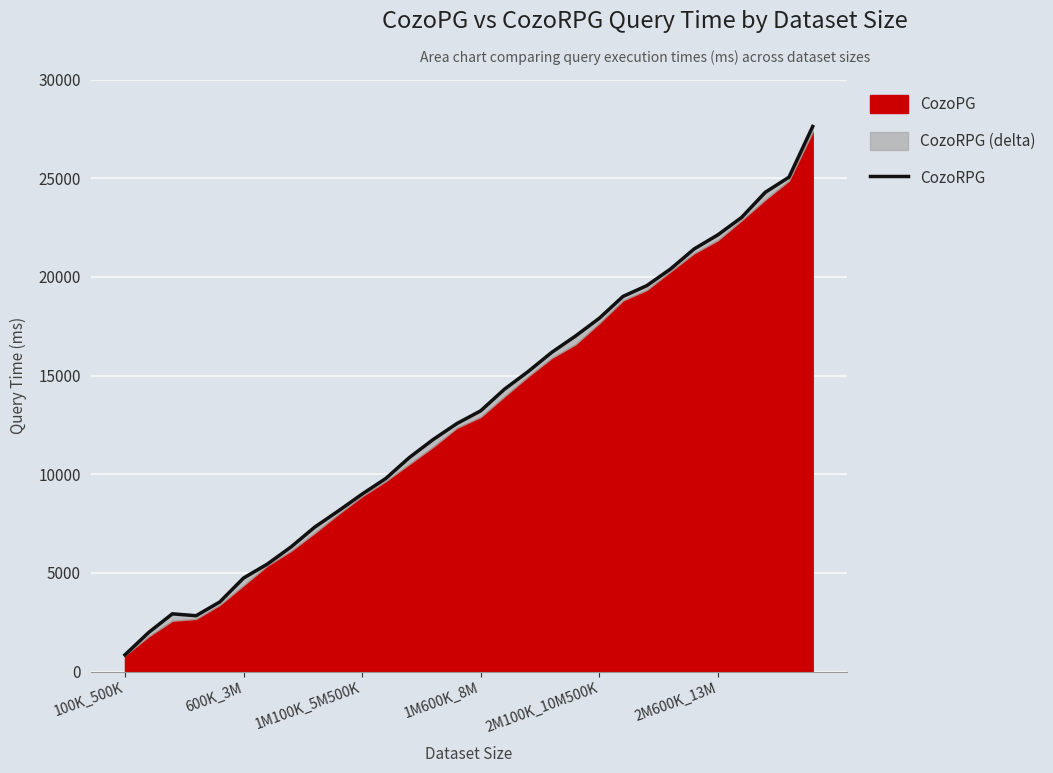

Is it true that the value at 2M100K_10M500K is 789?

False